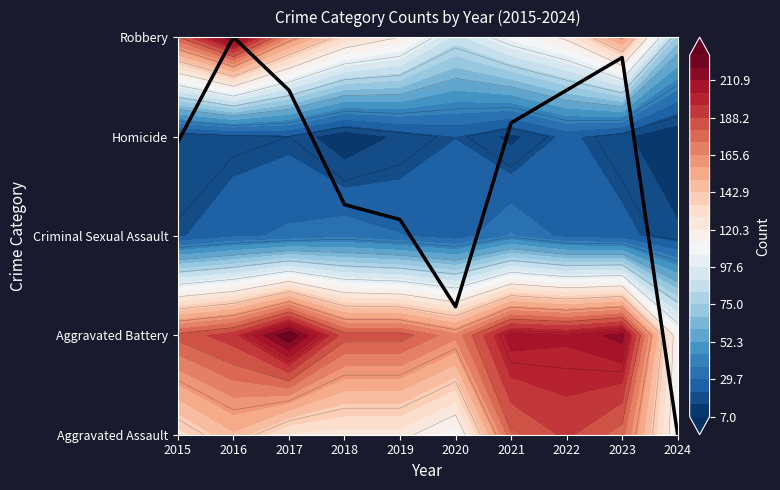

List the labels in order of value, largest first.

2016, 2023, 2017, 2022, 2021, 2015, 2018, 2019, 2020, 2024